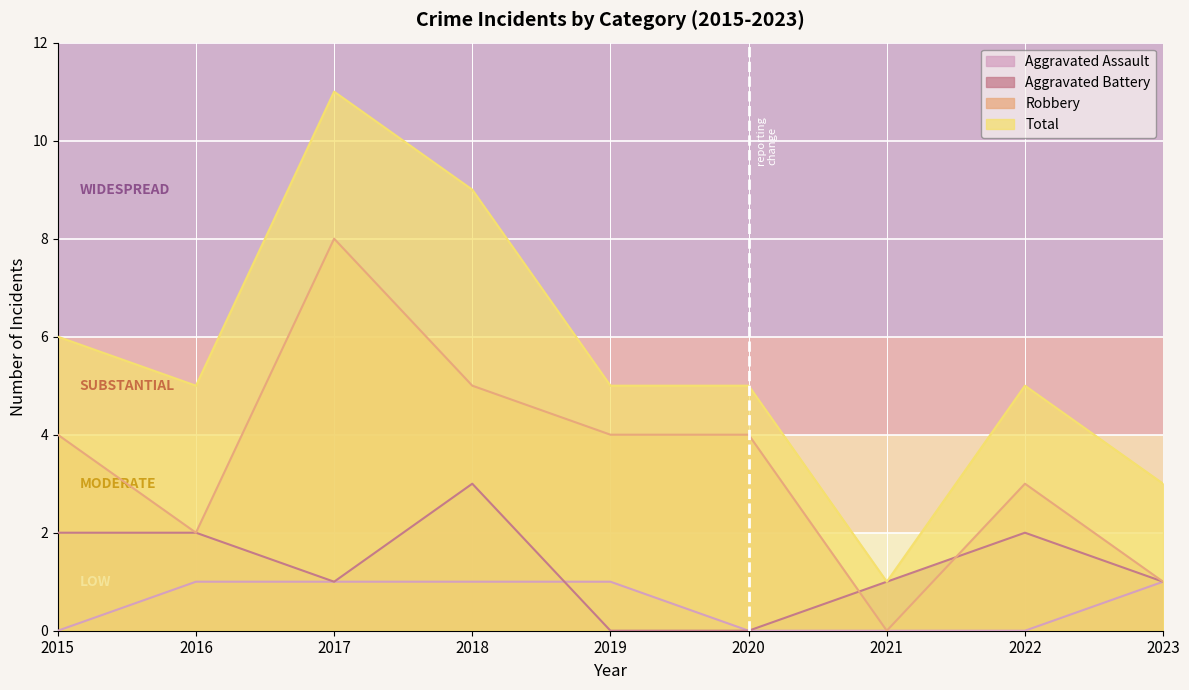

What is the sum of the Robbery values at 2016 and 2021?

2